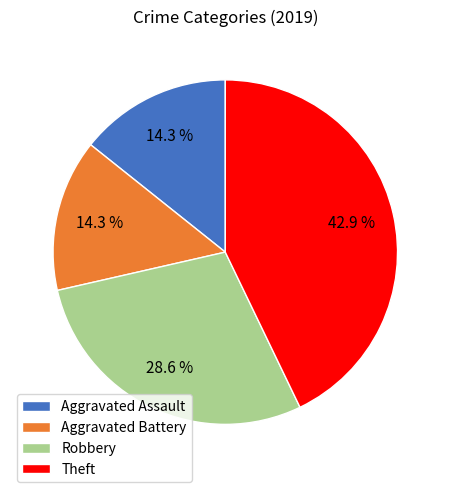

Approximately how many times larger is the value at Aggravated Battery compared to Robbery?

0.5